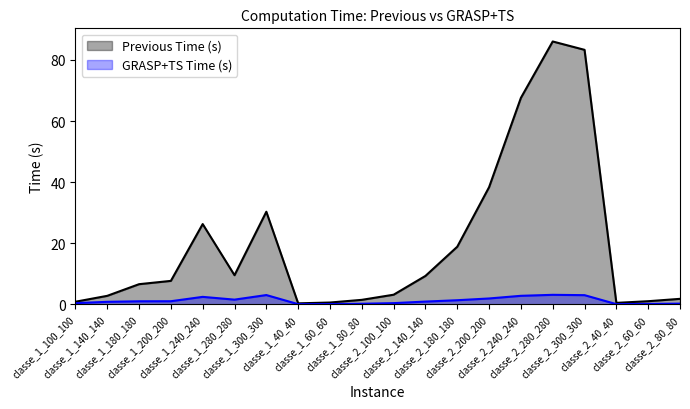

What is the difference between the maximum and second lowest values in the Previous Time (s) series?

85.6